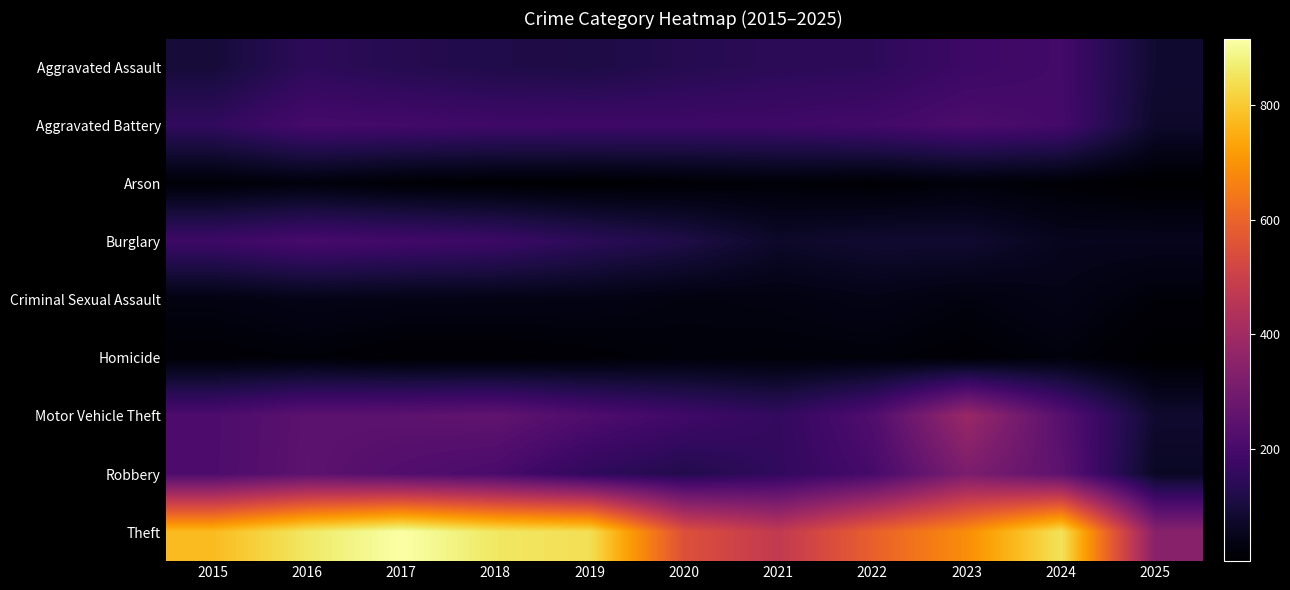

How many data points does each series have?

11